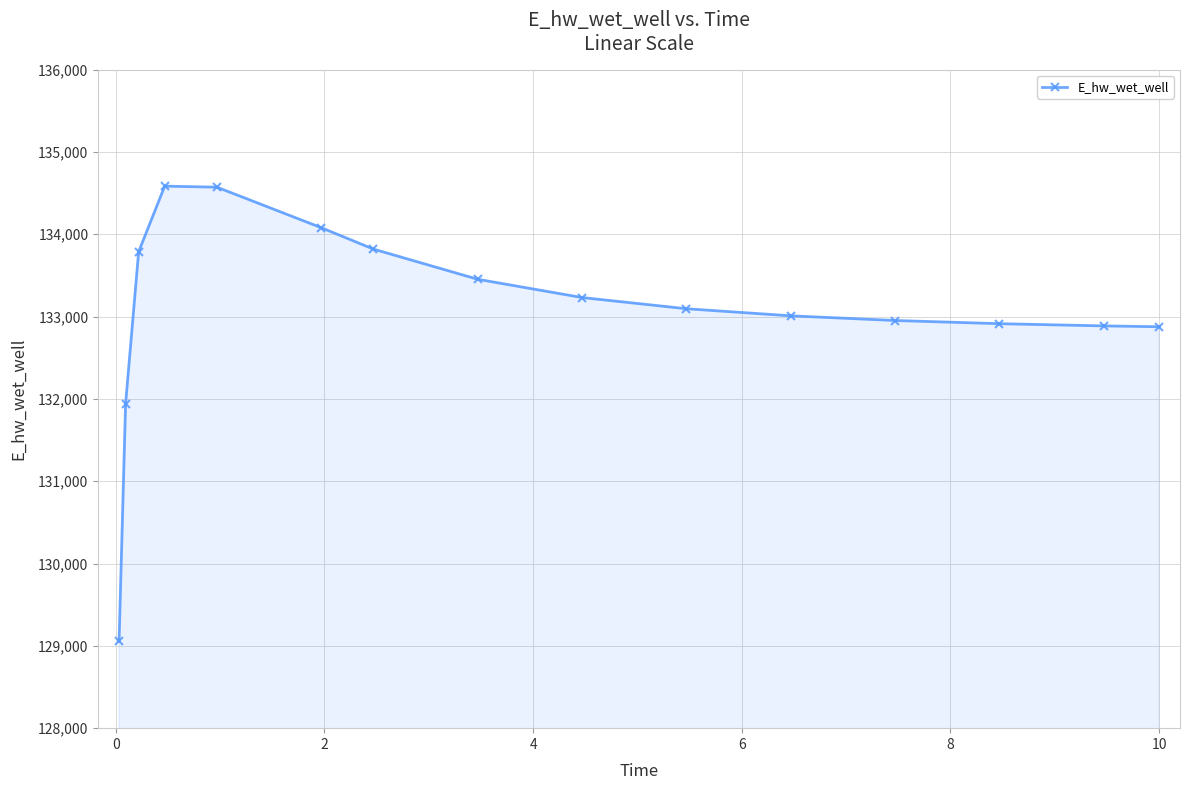

How many lines are shown in the chart?

1